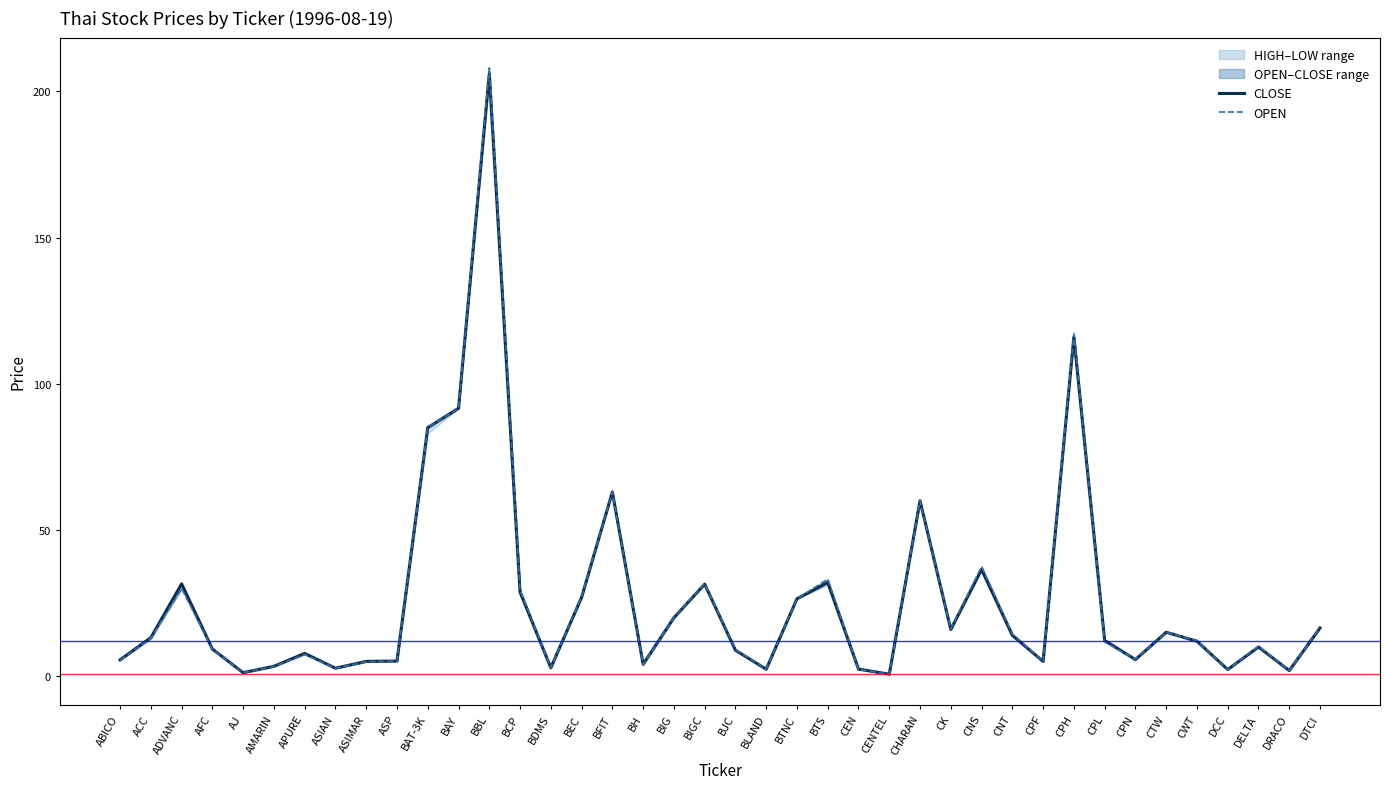

Does the chart display data point markers on the line(s)?

No